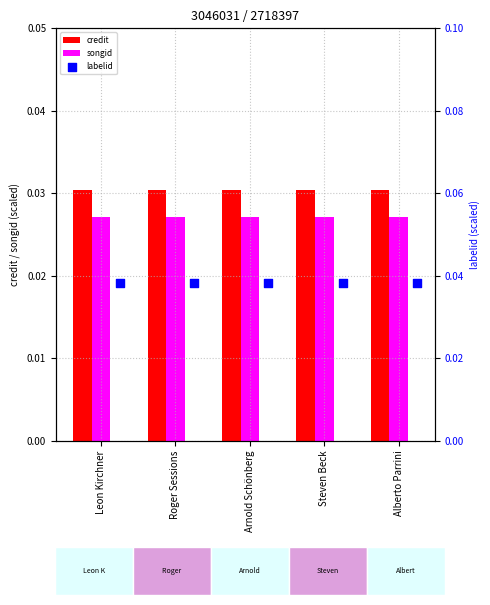

At how many categories does at least one series exceed 0?

5